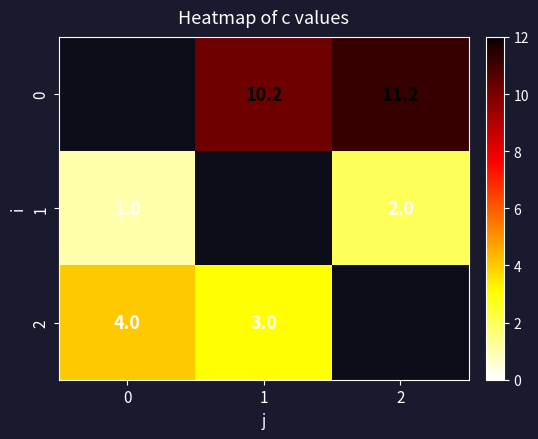

Is the value of 1 at 2 greater than the value of 0 at 1?

No